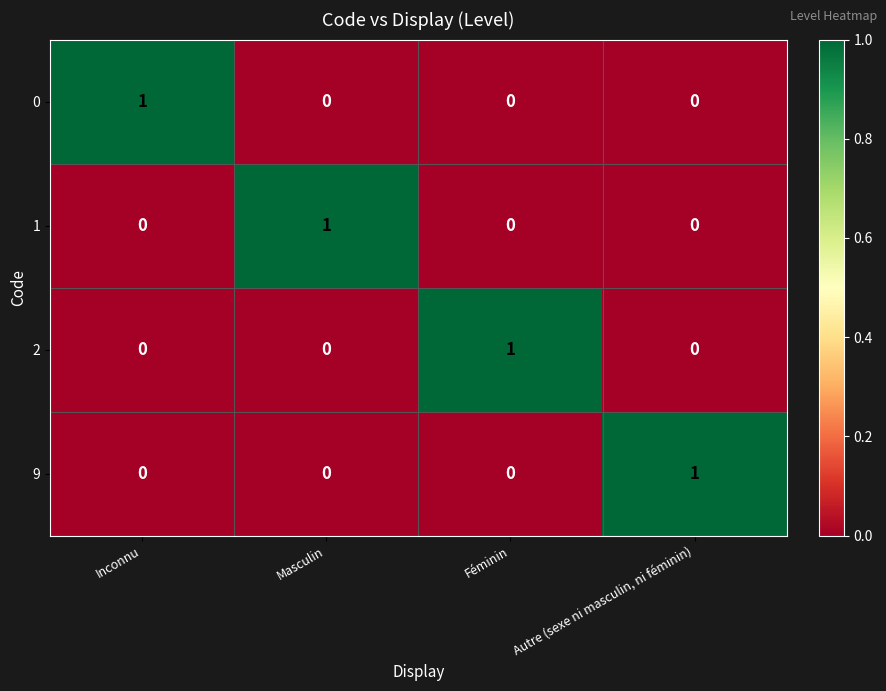

Reading left to right, what are all the values shown in this chart?

0: 1	0	0	0
1: 0	1	0	0
2: 0	0	1	0
9: 0	0	0	1